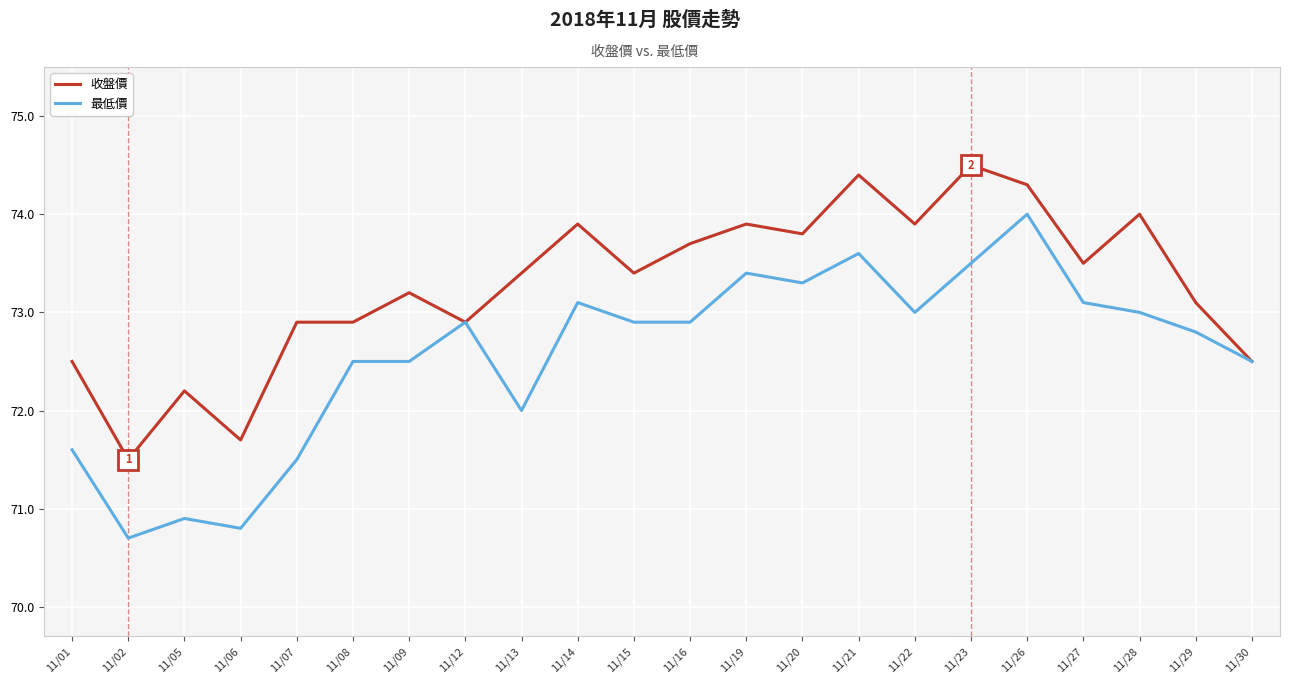

Between 11/20 and 11/22, which series saw the biggest shift?

最低價